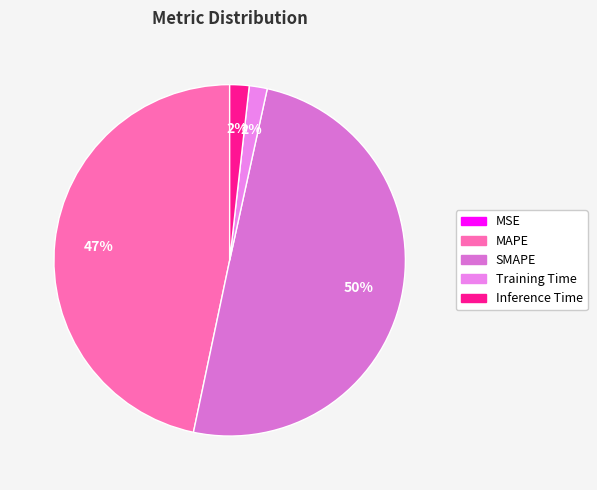

To the nearest percent, what portion does MAPE represent?

47%